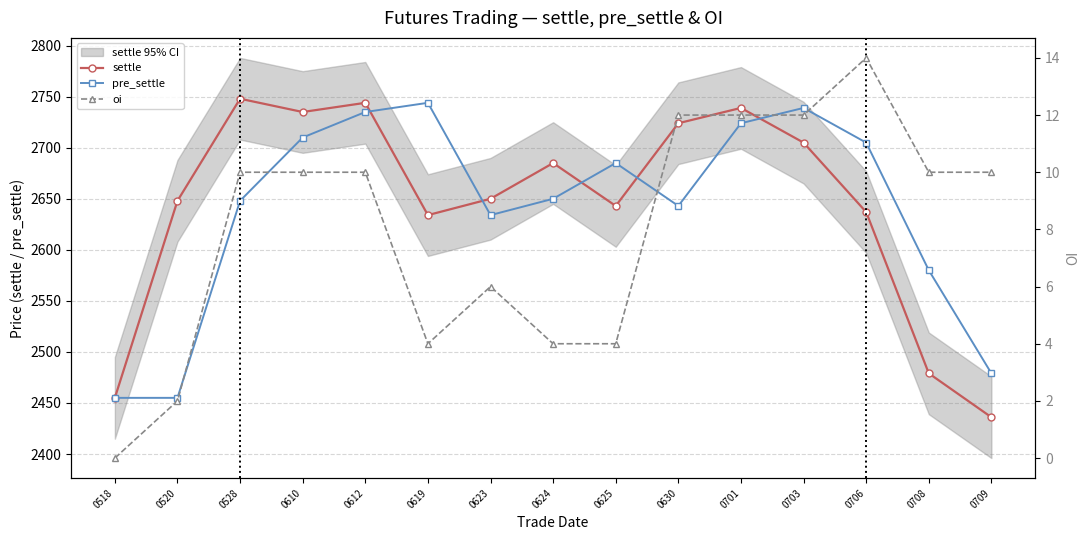

Between 0518 and 0625, which series saw the biggest shift?

pre_settle